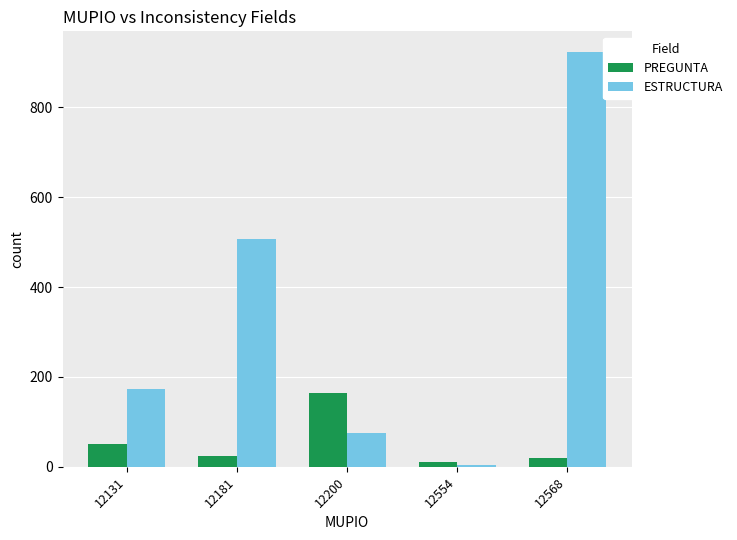

What is the greatest value displayed?

923